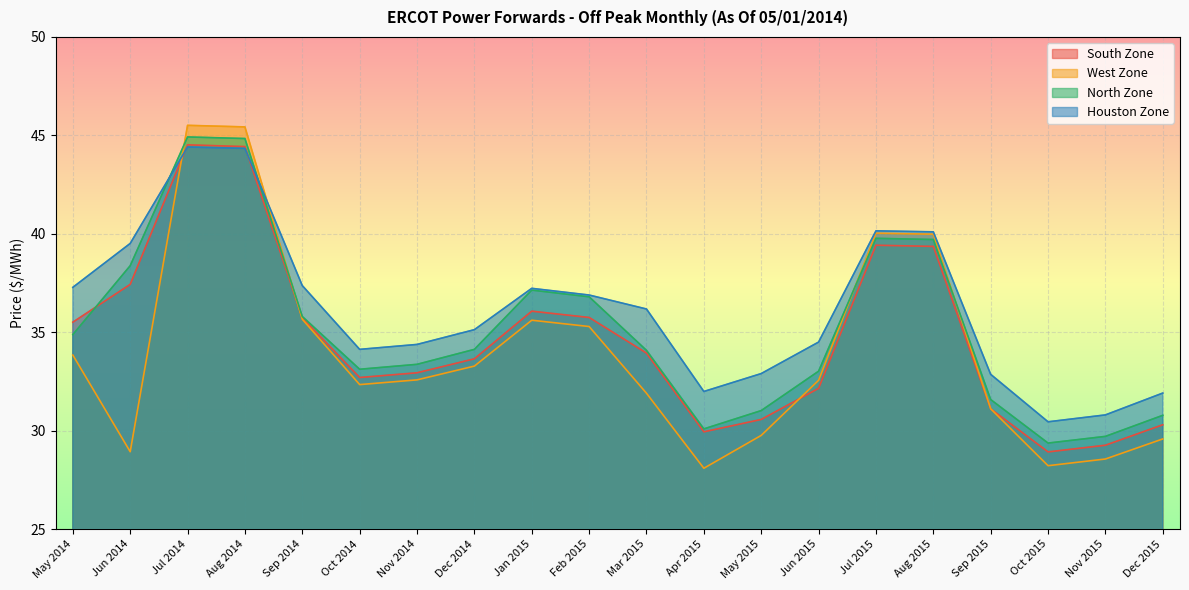

What is the sum of all South Zone values?

693.7